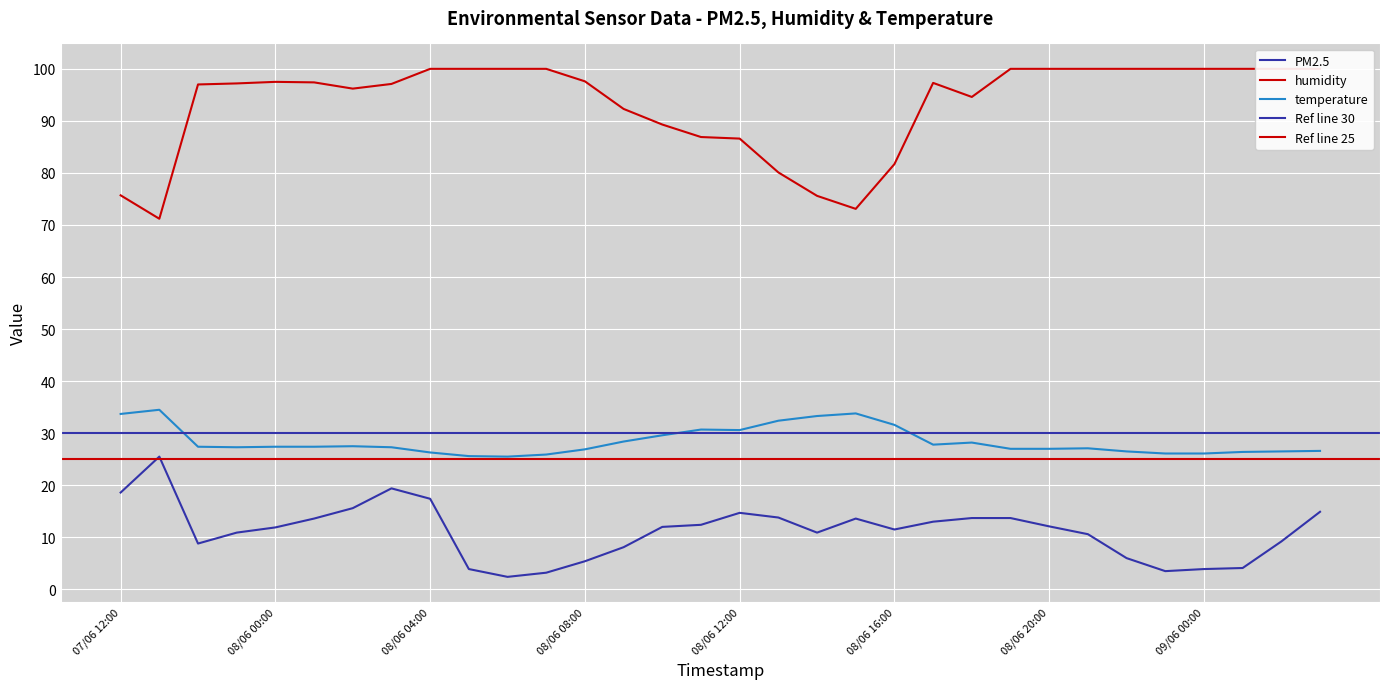

In humidity, how many points are lower than both neighbors (excluding endpoints)?

4